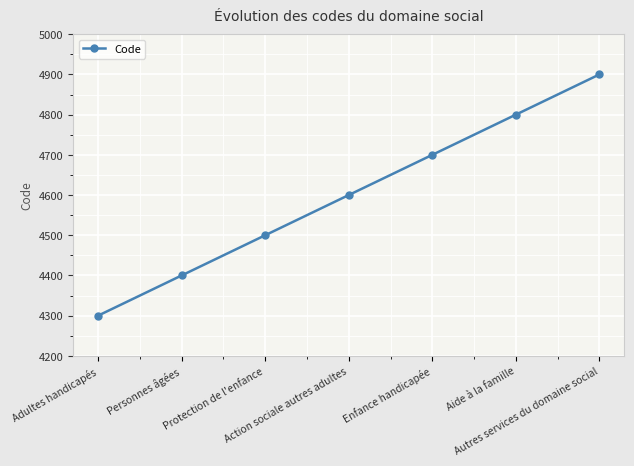

True or false: the data has more than 0 interior local peaks.

False